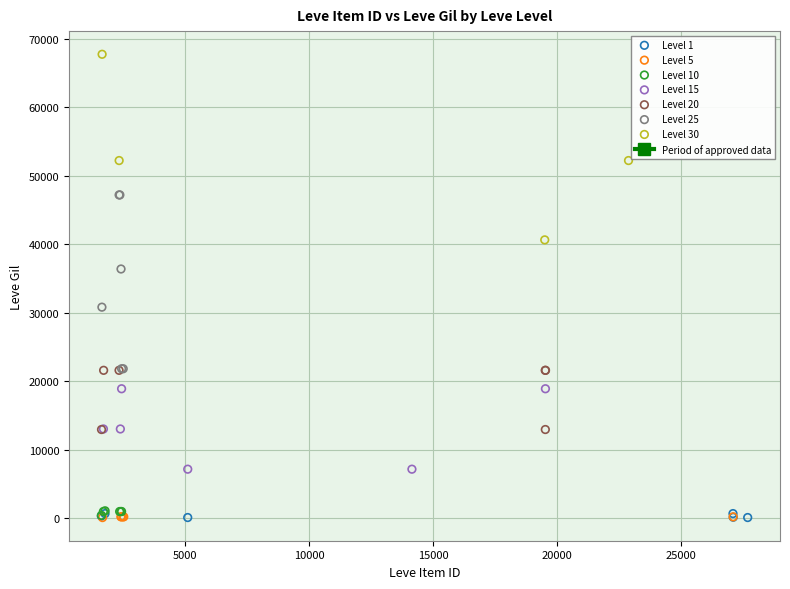

Which series reaches the maximum Y coordinate?

Level 30